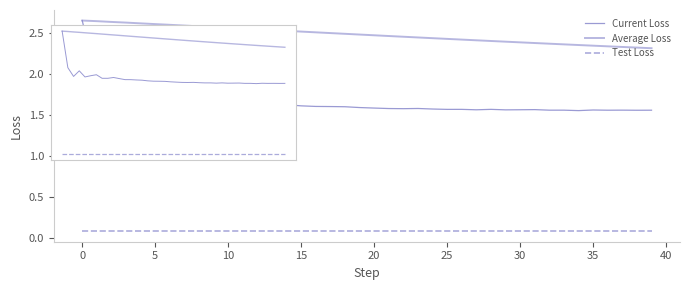

What is the difference between the maximum and minimum values in the Current Loss series?

1.1